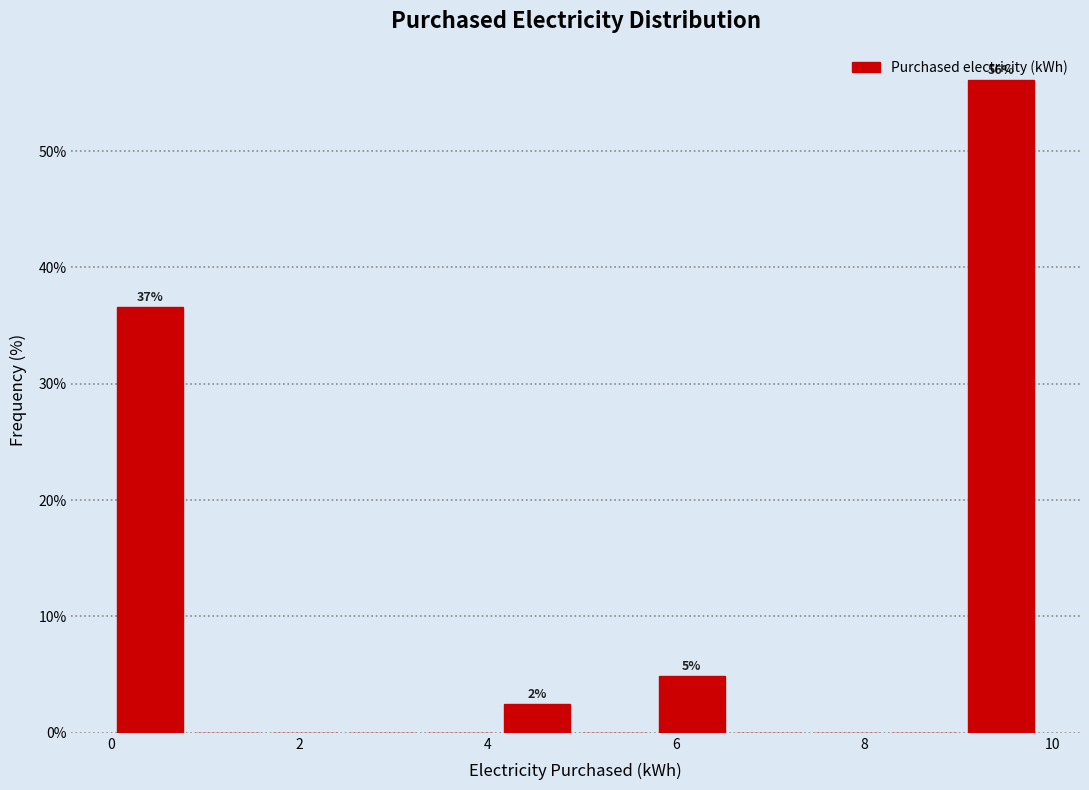

Which range on the x-axis has the tallest bar?

9.0 to 9.8